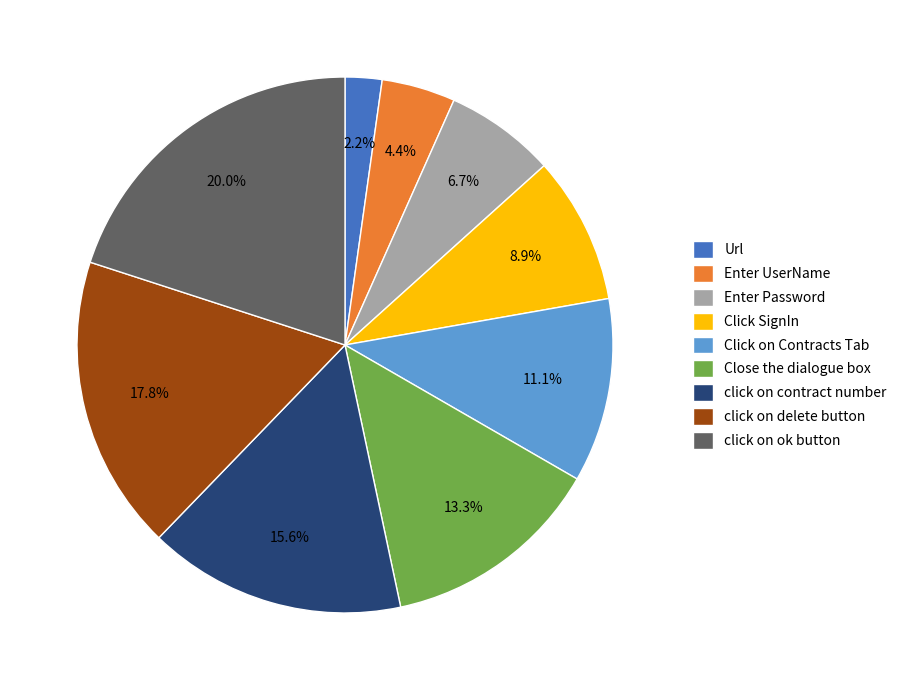

Count the number of slices in the pie.

9